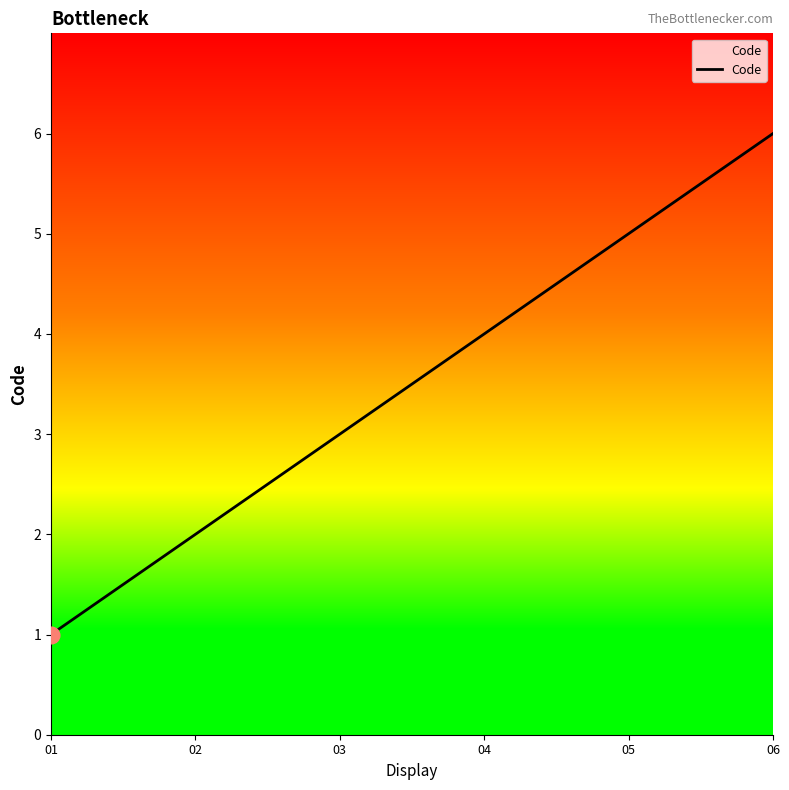

What is the minimum value shown in the chart?

1.0